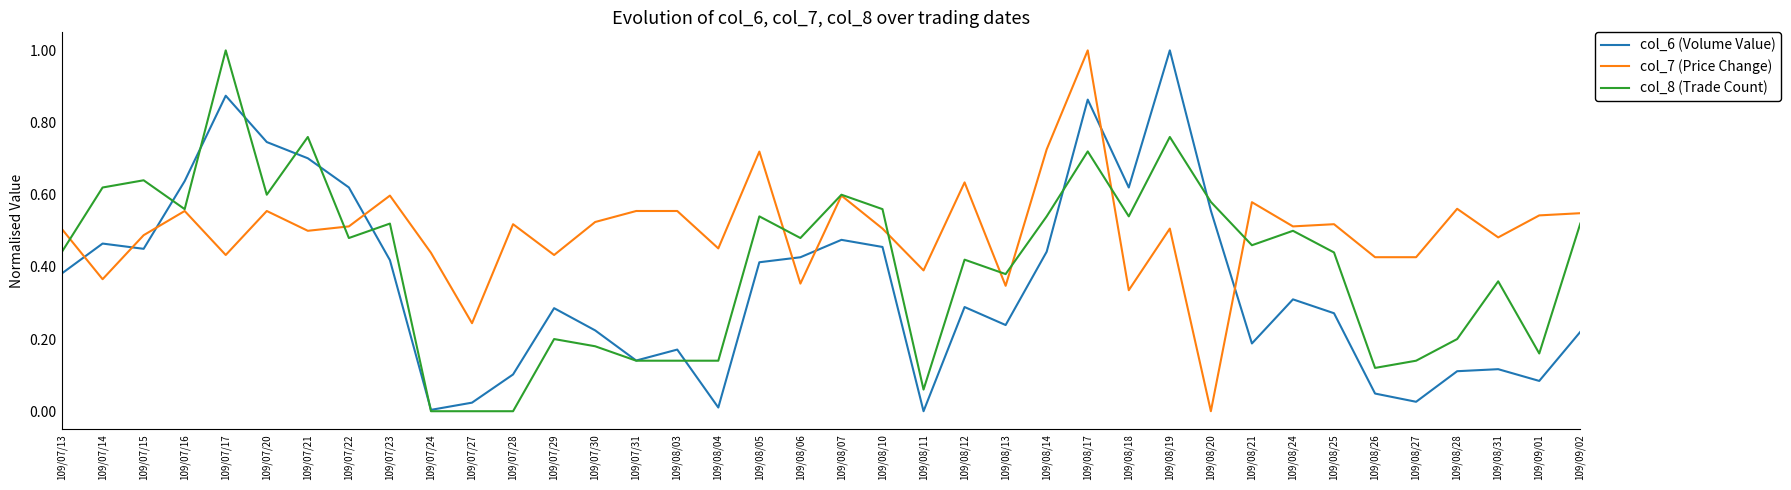

What position from the left is 109/08/26?

33